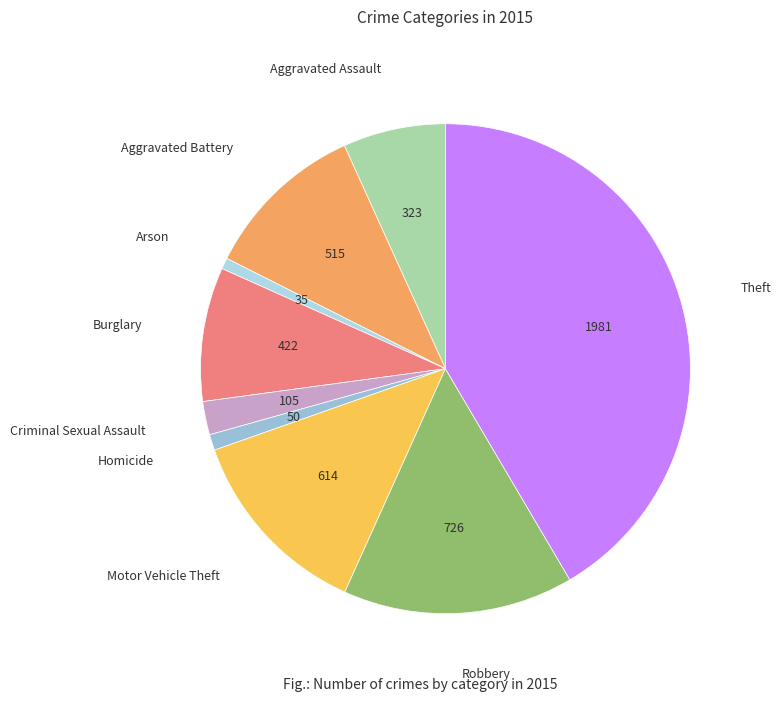

How many segments does this pie chart have?

9